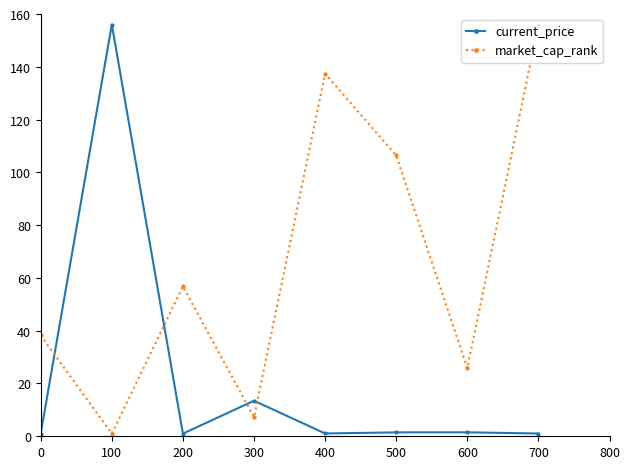

What is the maximum value for market_cap_rank?

156.0